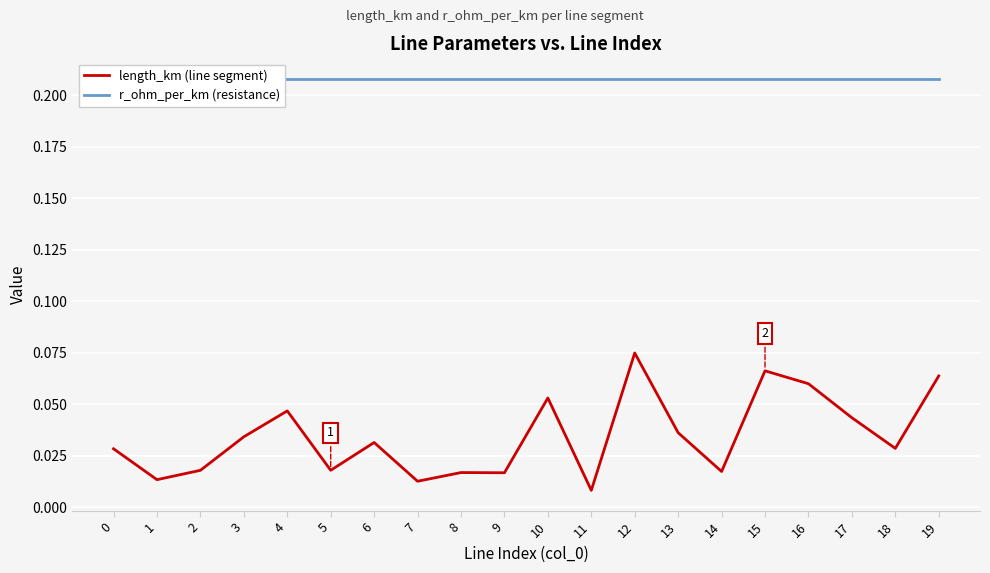

List the series in order of their overall mean, lowest first.

length_km (line segment), r_ohm_per_km (resistance)